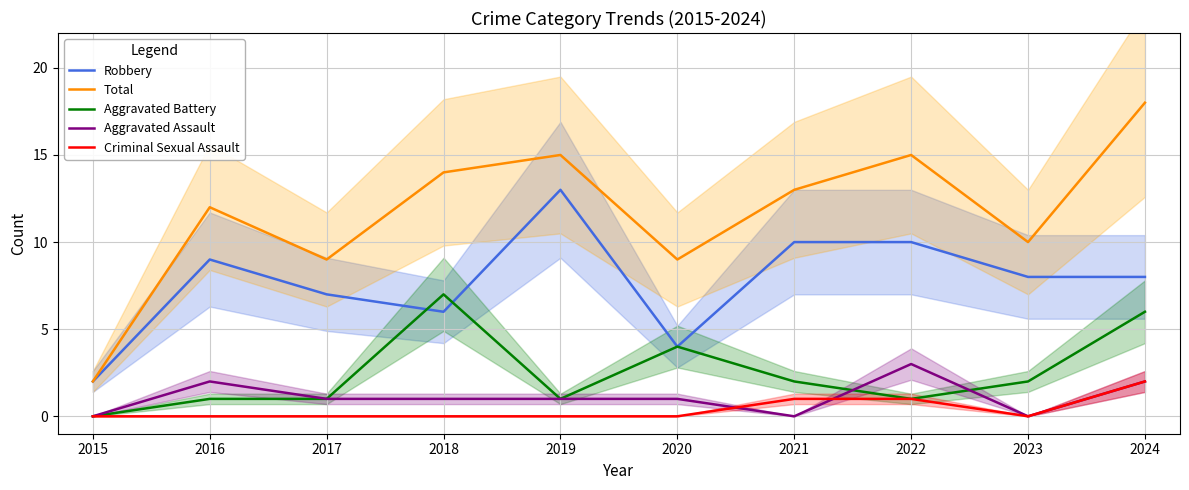

True or false: Aggravated Battery has more than 0 interior local peaks.

True